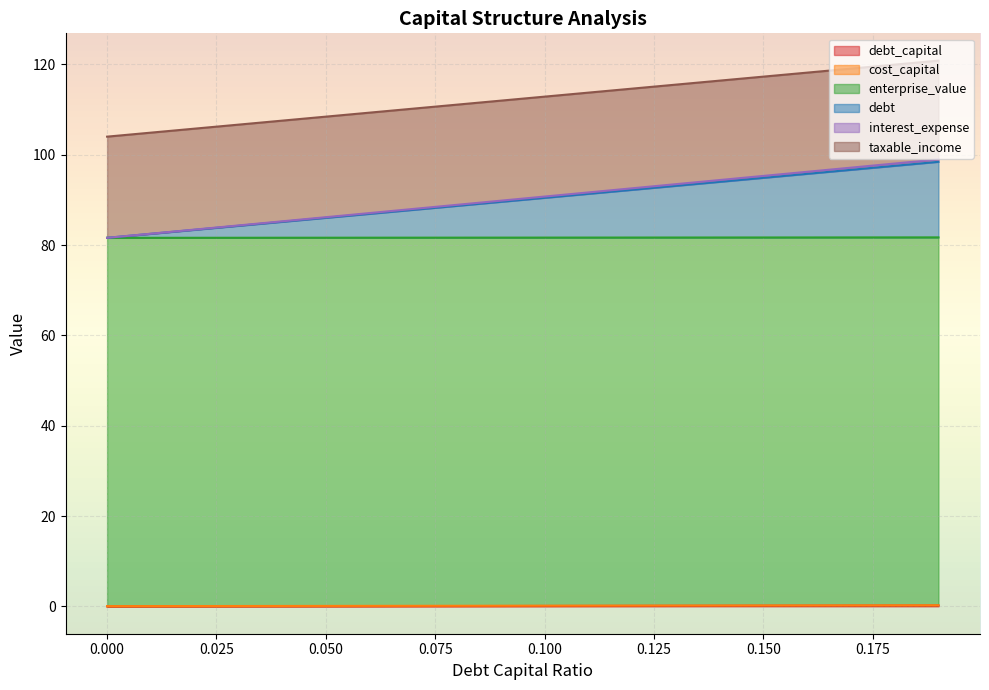

Does the chart display data point markers on the line(s)?

No